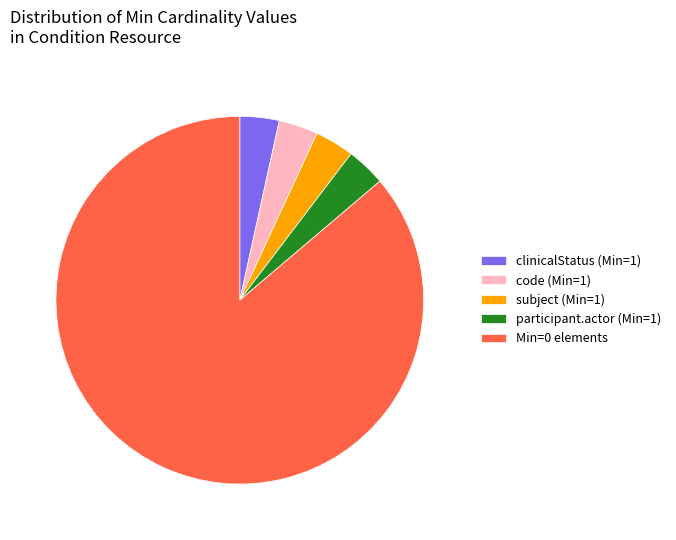

What is the majority slice?

Min=0 elements